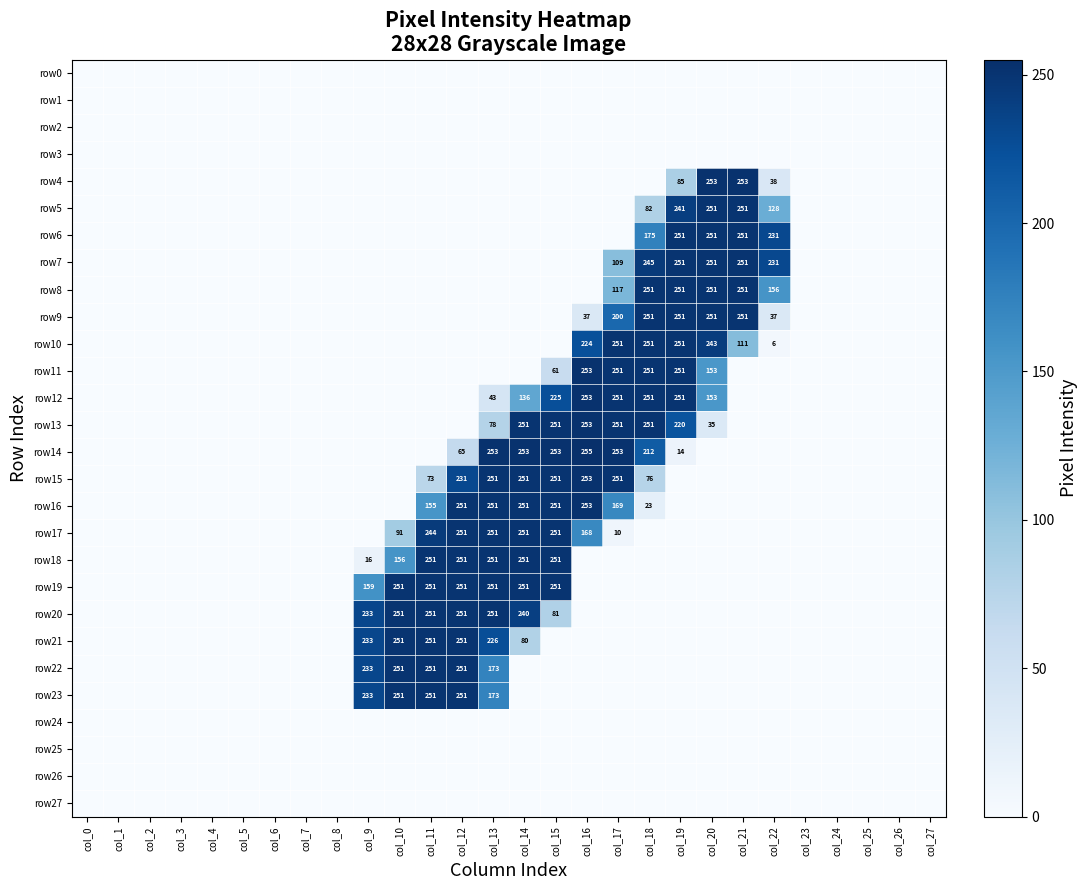

Between col_0 and col_19, which series saw the biggest shift?

row6